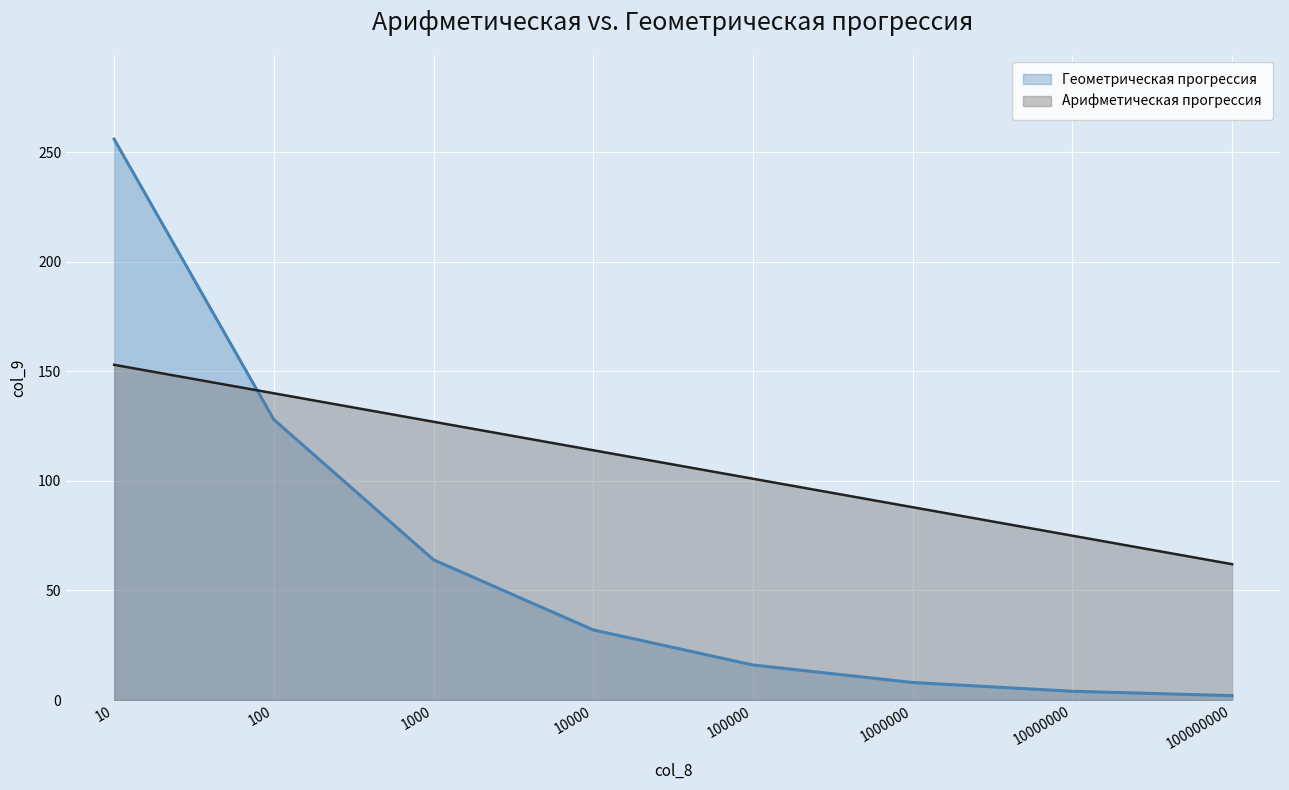

What is the value of the Арифметическая прогрессия point at the 2nd from the left?

140